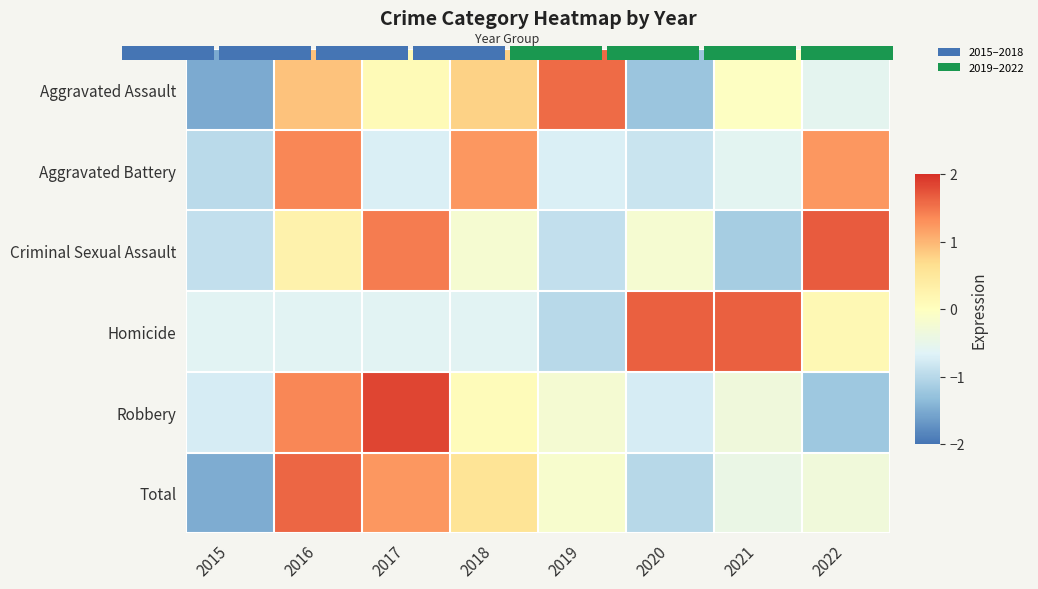

What is the lowest value of the Robbery series?

-1.2